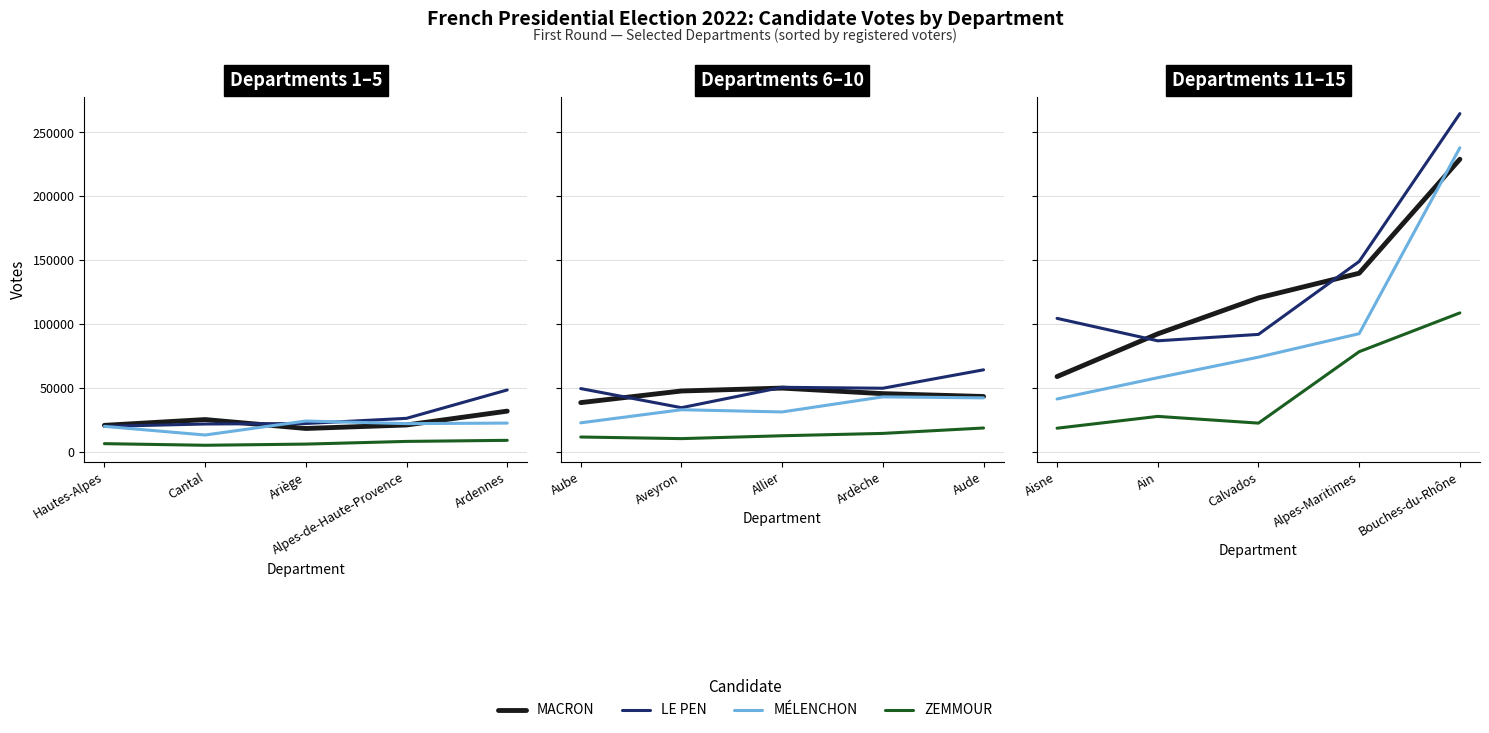

How many distinct data groups are displayed?

4